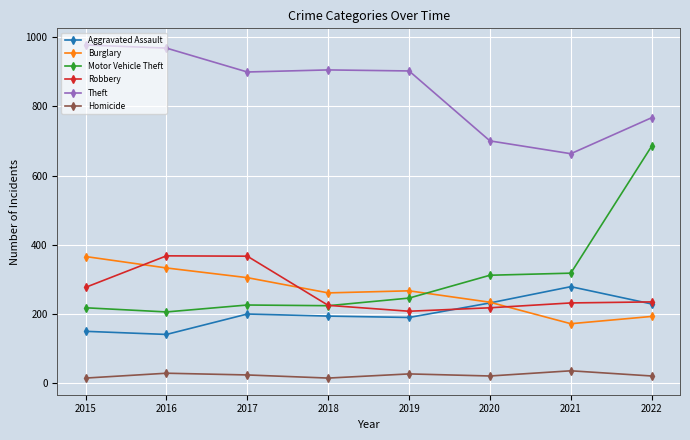

How many lines are shown in the chart?

6